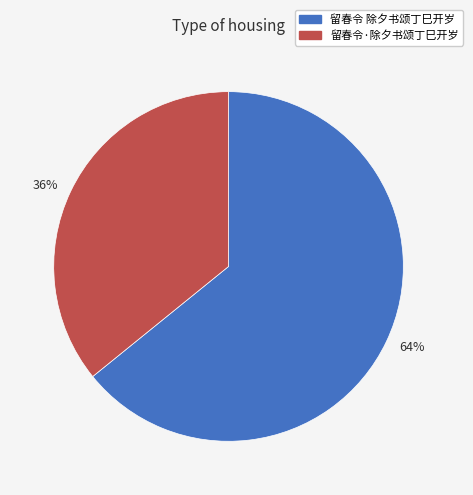

Does any single category account for the majority?

Yes